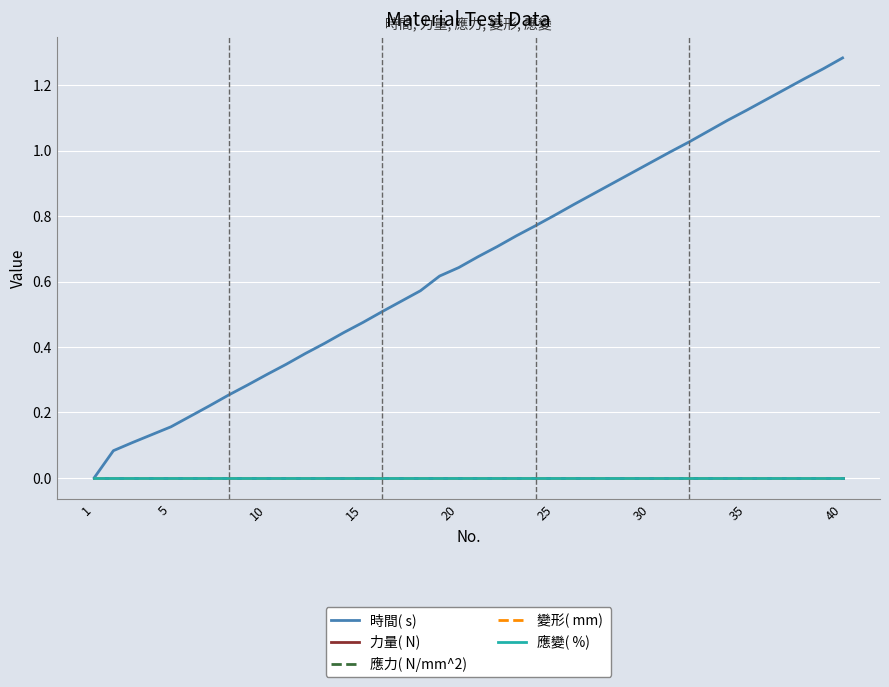

Is this an area chart (filled region under the line)?

No